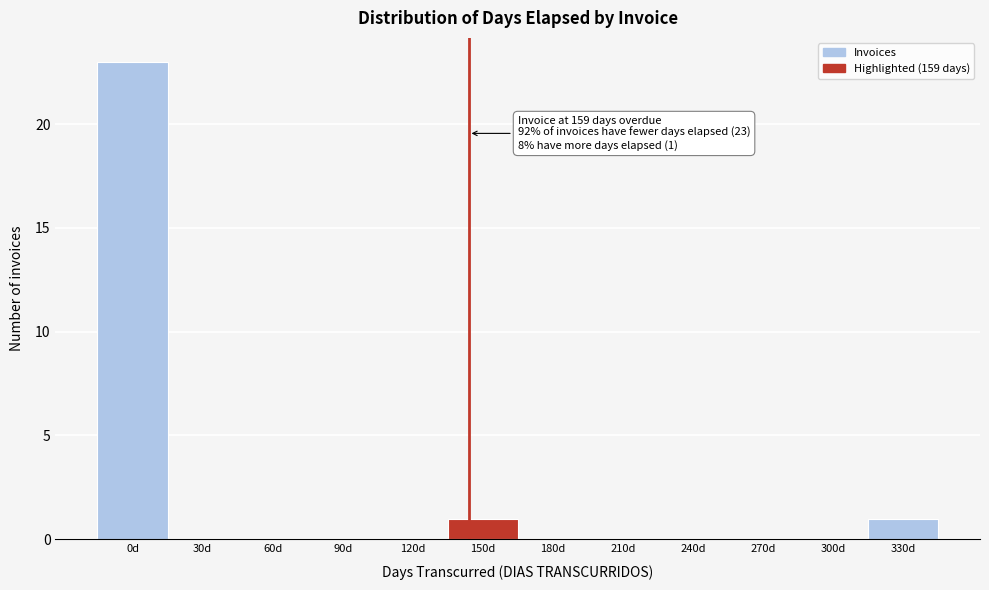

Reading right to left, what are all the values shown in this chart?

330d=1	300d=0	270d=0	240d=0	210d=0	180d=0	150d=1	120d=0	90d=0	60d=0	30d=0	0d=23